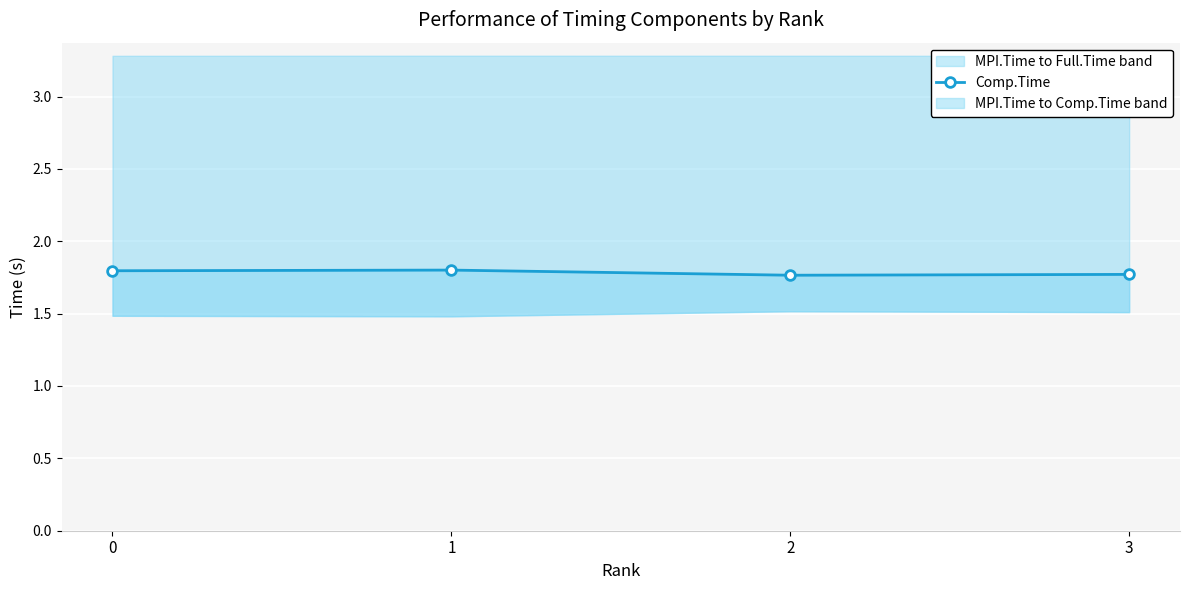

At which category does the data reach its first local valley?

2